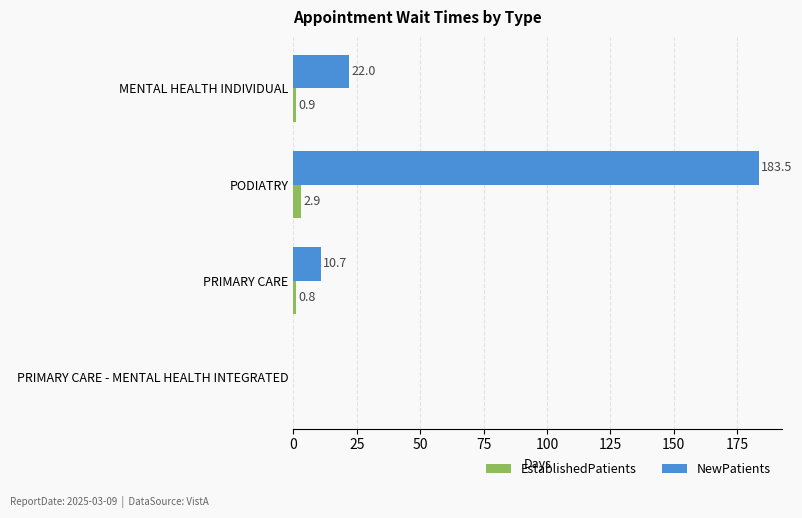

At which label is EstablishedPatients closest to 1?

MENTAL HEALTH INDIVIDUAL